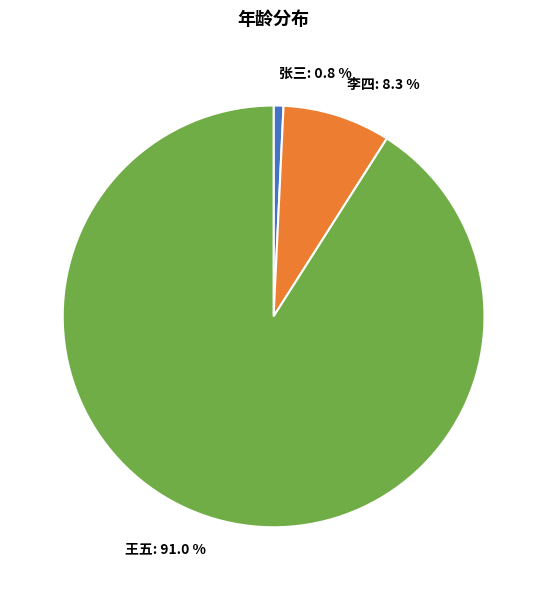

Is there a majority slice in this chart?

Yes